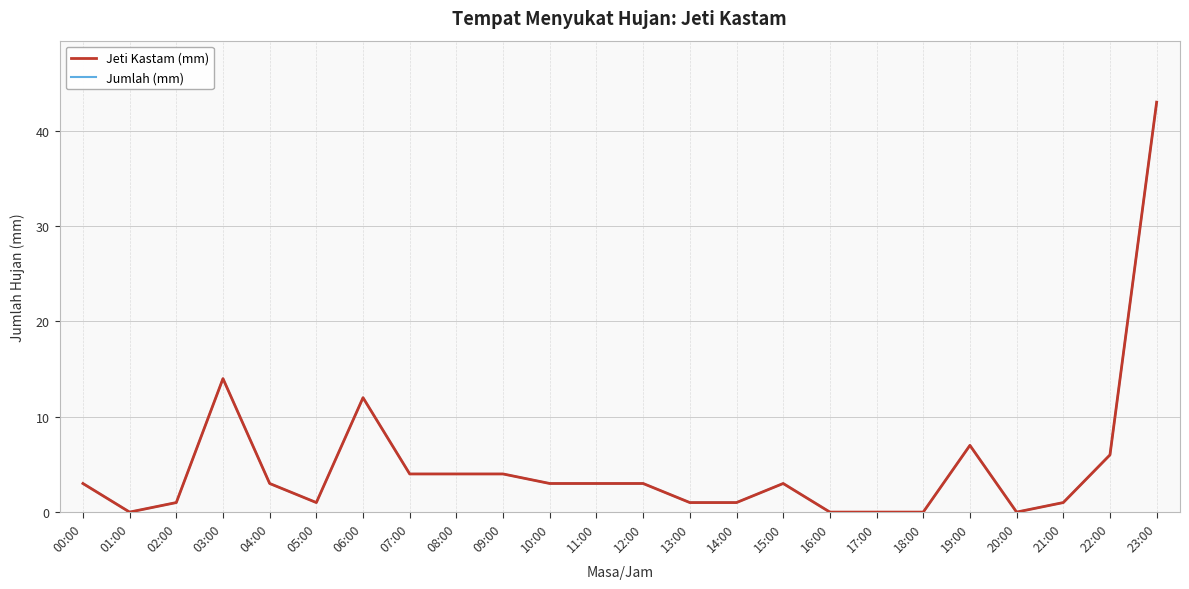

Which category has the highest value in the Jumlah (mm) series?

23:00